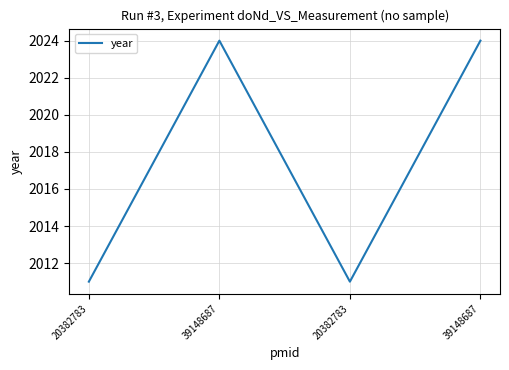

How many categories are shown in the chart?

4